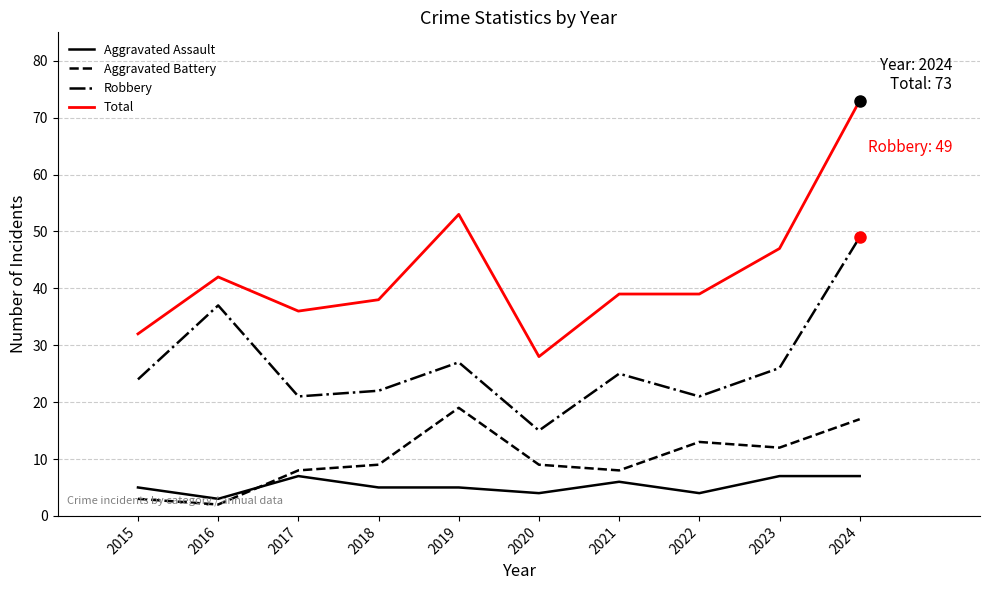

Reading left to right, what are all the values shown in this chart?

Aggravated Assault: 2015=5	2016=3	2017=7	2018=5	2019=5	2020=4	2021=6	2022=4	2023=7	2024=7
Aggravated Battery: 2015=3	2016=2	2017=8	2018=9	2019=19	2020=9	2021=8	2022=13	2023=12	2024=17
Robbery: 2015=24	2016=37	2017=21	2018=22	2019=27	2020=15	2021=25	2022=21	2023=26	2024=49
Total: 2015=32	2016=42	2017=36	2018=38	2019=53	2020=28	2021=39	2022=39	2023=47	2024=73